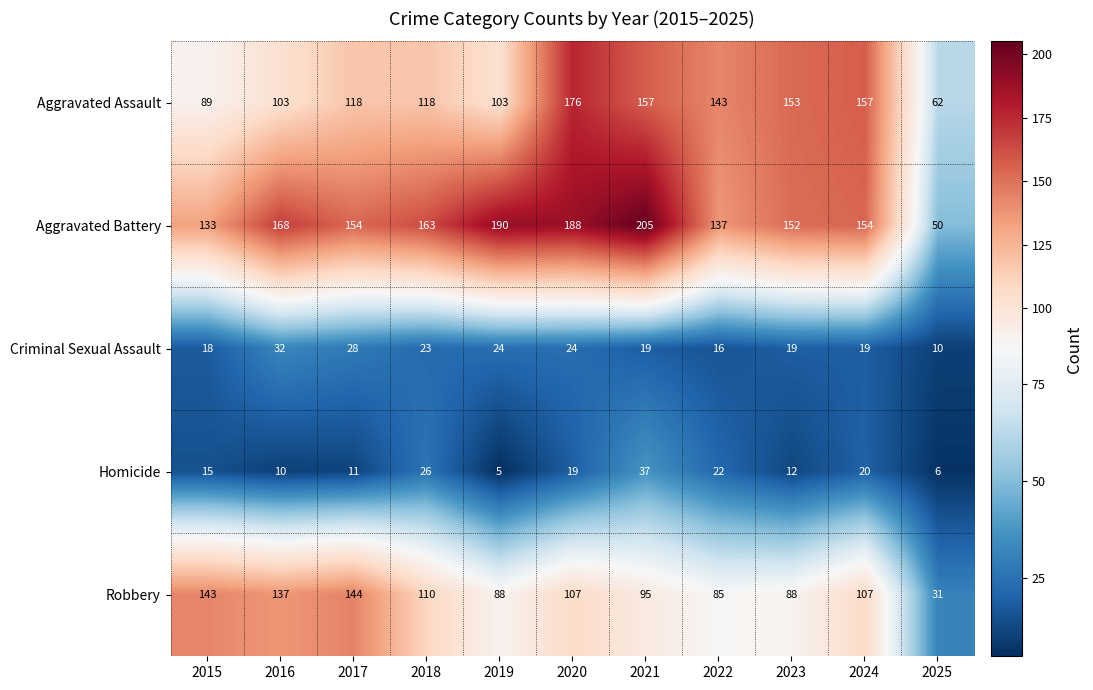

At how many categories does at least one series exceed 108?

10